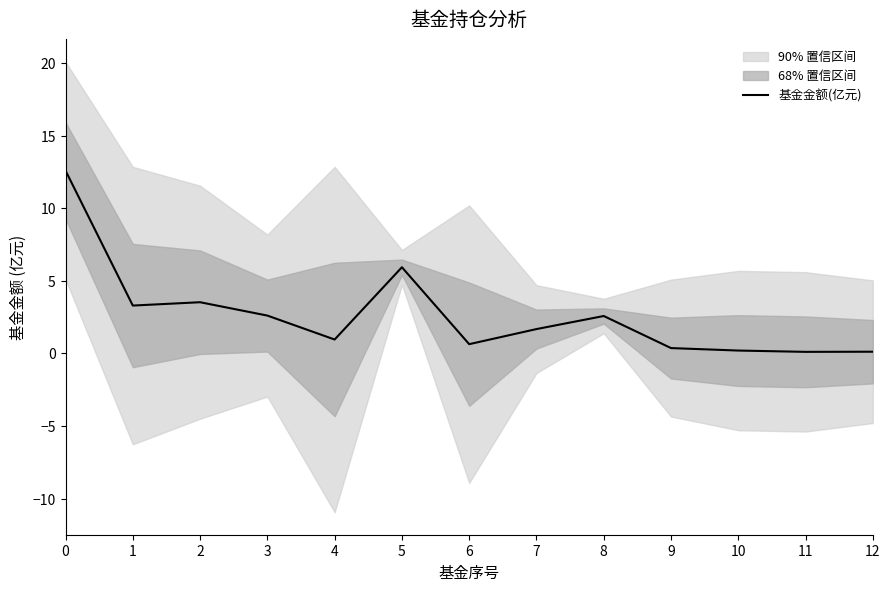

What is the change in value from 2 to 5?

+2.4